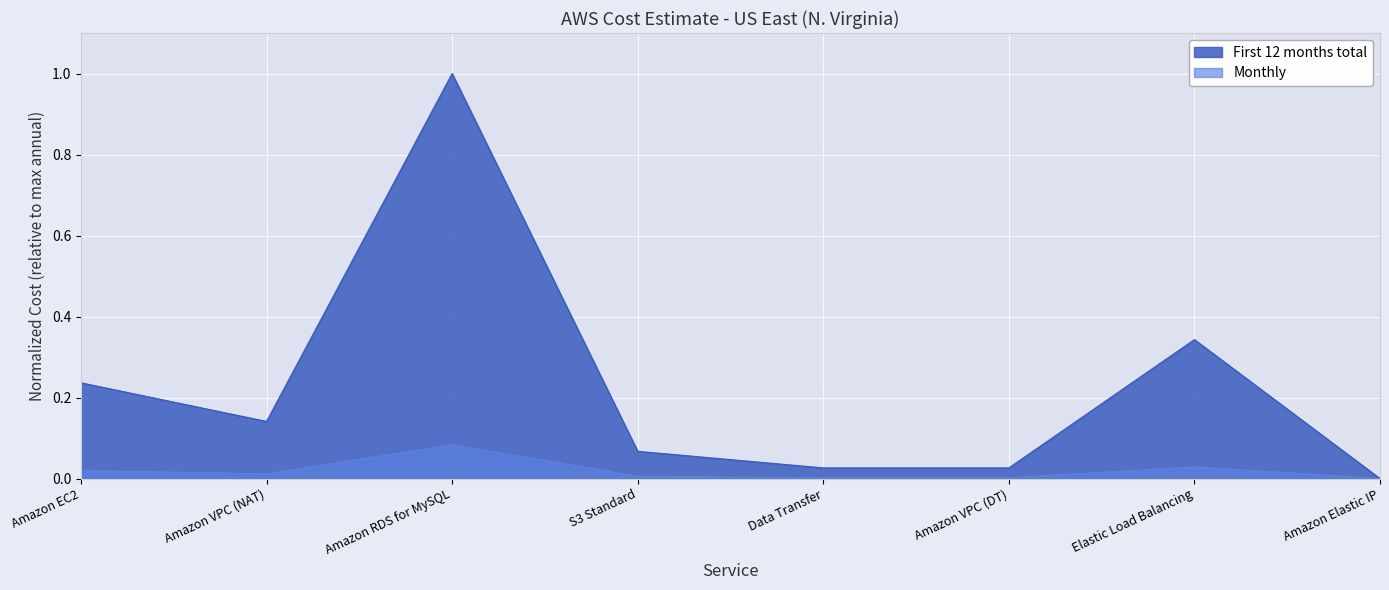

How many positive values does the First 12 months total series have?

7